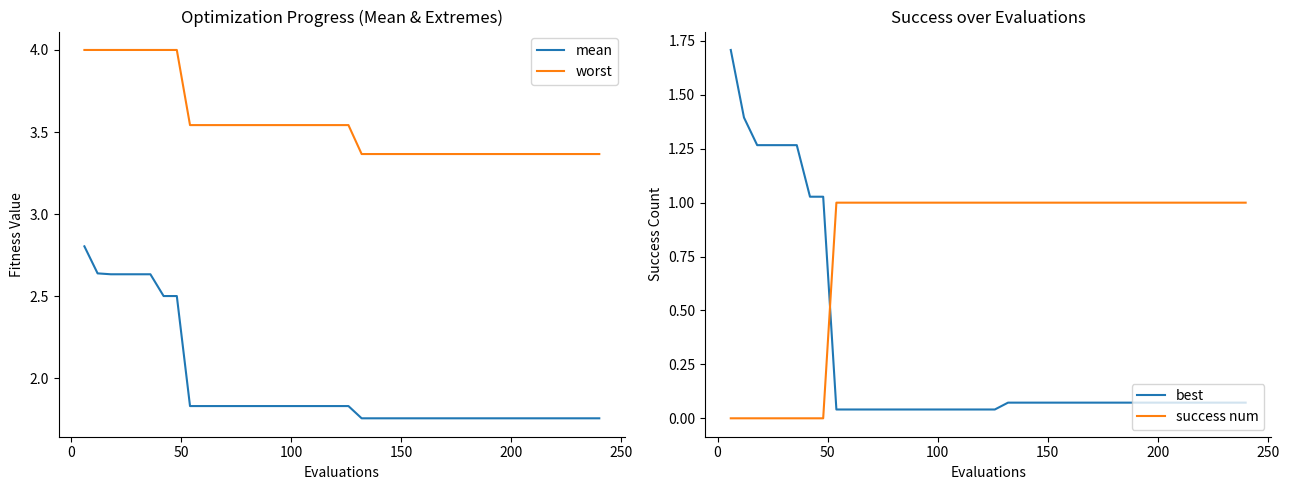

Reading left to right, extract all data points from this chart.

mean: 2.8	2.6	2.6	2.6	2.6	2.6	2.5	2.5	1.8	1.8	1.8	1.8	1.8	1.8	1.8	1.8	1.8	1.8	1.8	1.8	1.8	1.8	1.8	1.8	1.8	1.8	1.8	1.8	1.8	1.8	1.8	1.8	1.8	1.8	1.8	1.8	1.8	1.8	1.8	1.8
worst: 4.0	4.0	4.0	4.0	4.0	4.0	4.0	4.0	3.5	3.5	3.5	3.5	3.5	3.5	3.5	3.5	3.5	3.5	3.5	3.5	3.5	3.4	3.4	3.4	3.4	3.4	3.4	3.4	3.4	3.4	3.4	3.4	3.4	3.4	3.4	3.4	3.4	3.4	3.4	3.4
best: 1.7	1.4	1.3	1.3	1.3	1.3	1.0	1.0	0.0	0.0	0.0	0.0	0.0	0.0	0.0	0.0	0.0	0.0	0.0	0.0	0.0	0.1	0.1	0.1	0.1	0.1	0.1	0.1	0.1	0.1	0.1	0.1	0.1	0.1	0.1	0.1	0.1	0.1	0.1	0.1
success num: 0.0	0.0	0.0	0.0	0.0	0.0	0.0	0.0	1.0	1.0	1.0	1.0	1.0	1.0	1.0	1.0	1.0	1.0	1.0	1.0	1.0	1.0	1.0	1.0	1.0	1.0	1.0	1.0	1.0	1.0	1.0	1.0	1.0	1.0	1.0	1.0	1.0	1.0	1.0	1.0